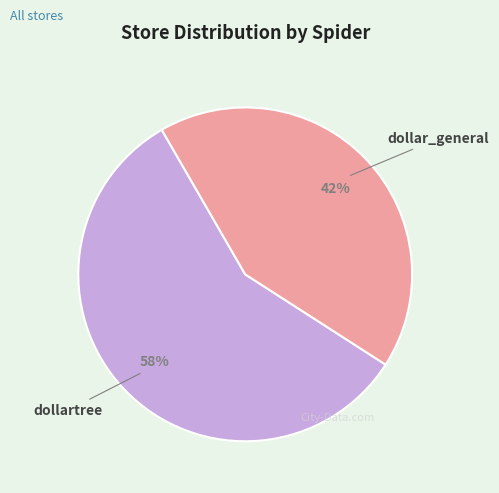

Is it true that dollartree is 58% of the pie?

True